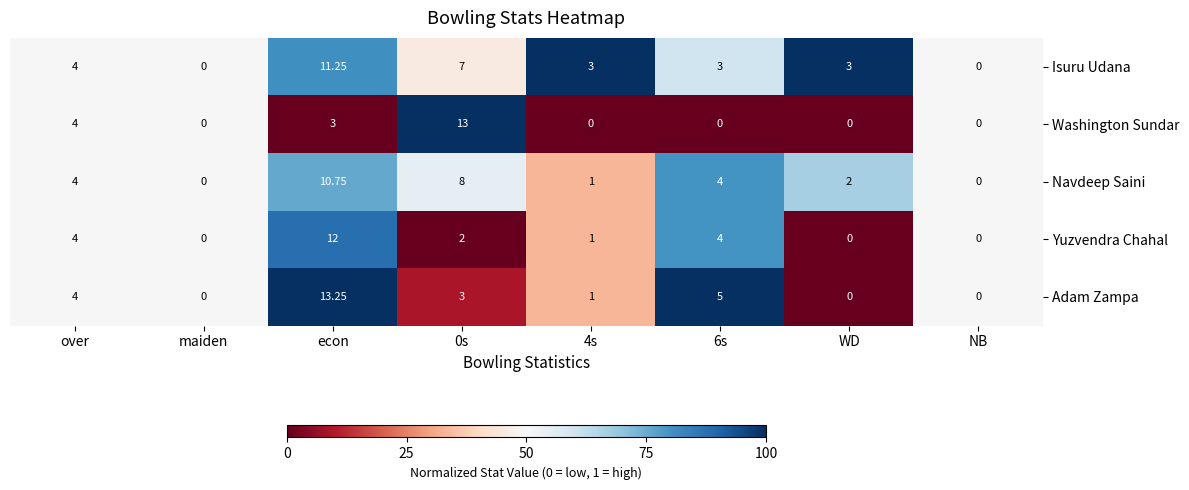

Which series has the widest spread of values?

Adam Zampa